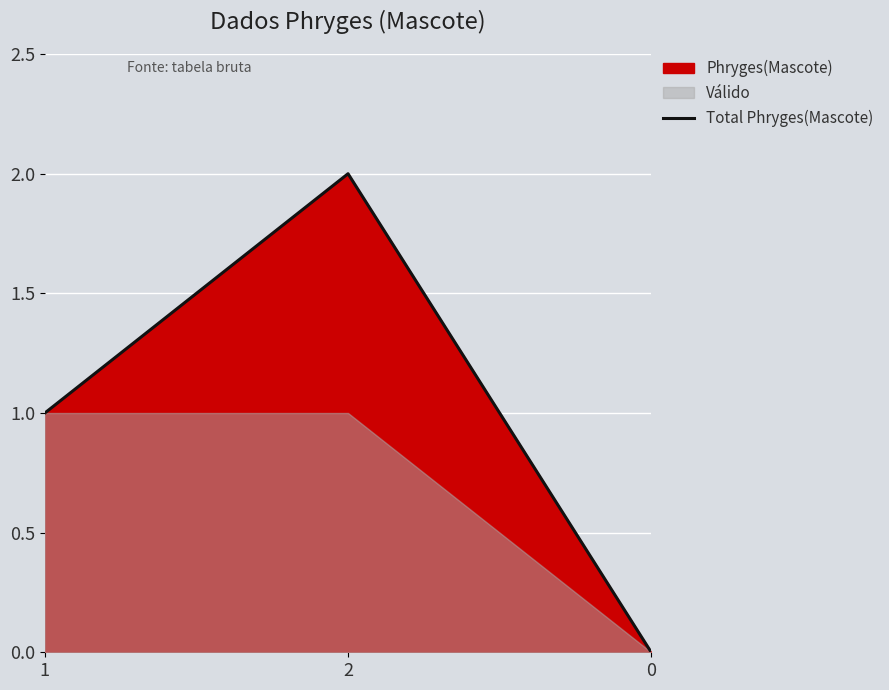

Approximately how many times larger is the value at 2 compared to 1?

2.0